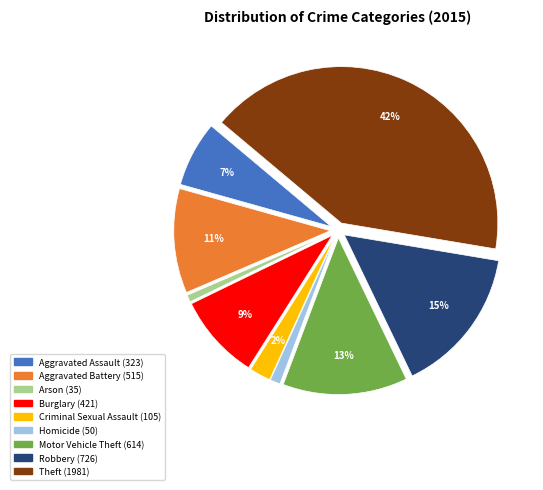

Does any single category account for the majority?

No